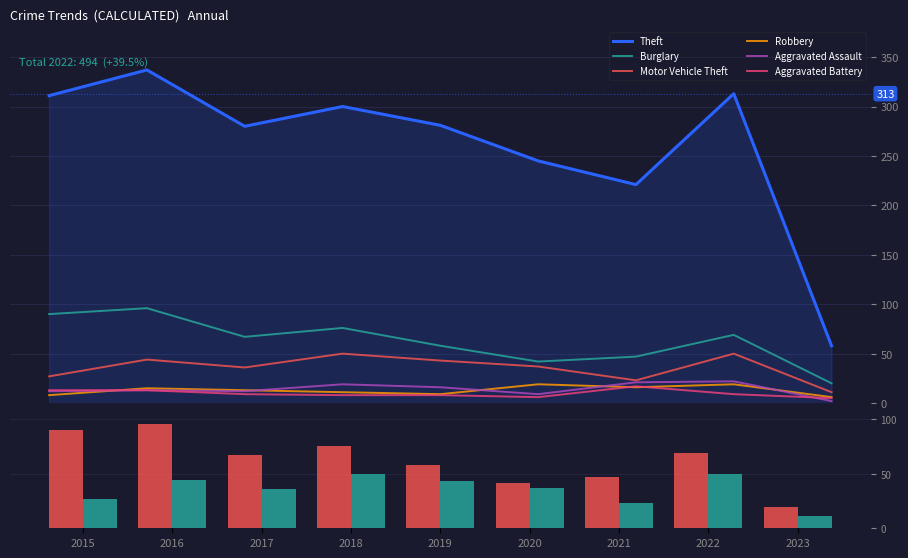

How many data points in Motor Vehicle Theft are less than 37?

4